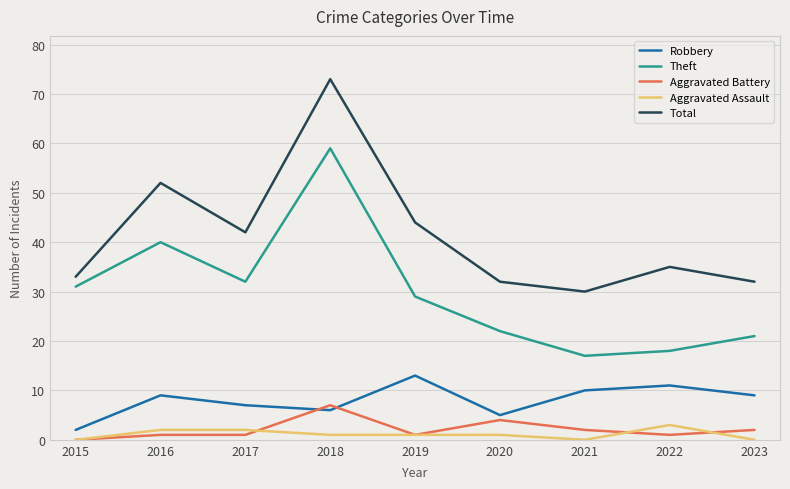

What is the difference between the maximum and minimum values in the Theft series?

42